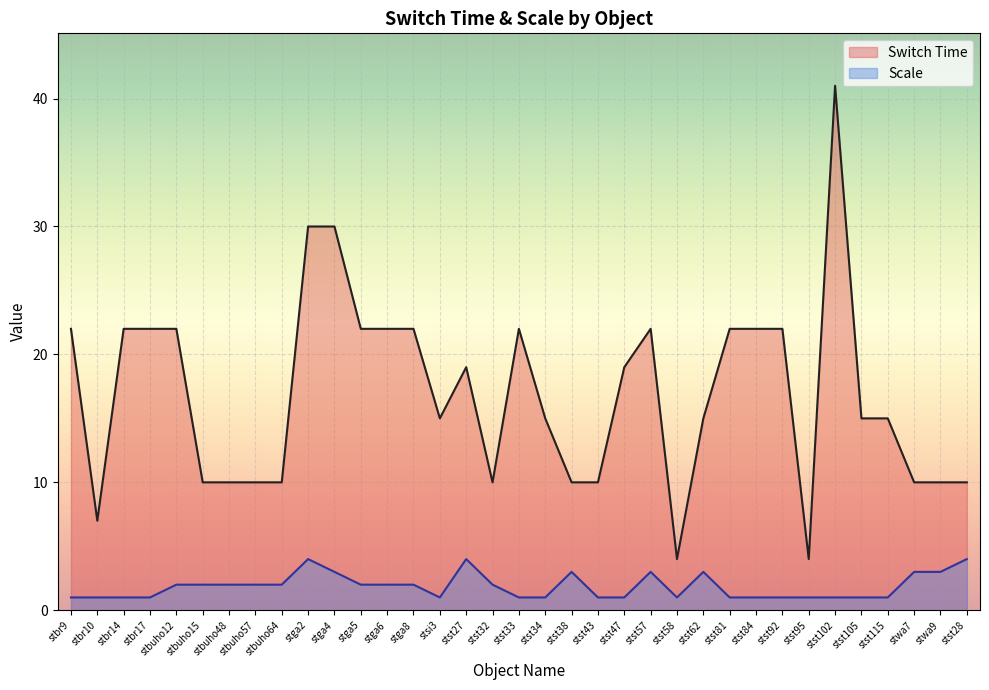

At how many categories does at least one series exceed 39?

1